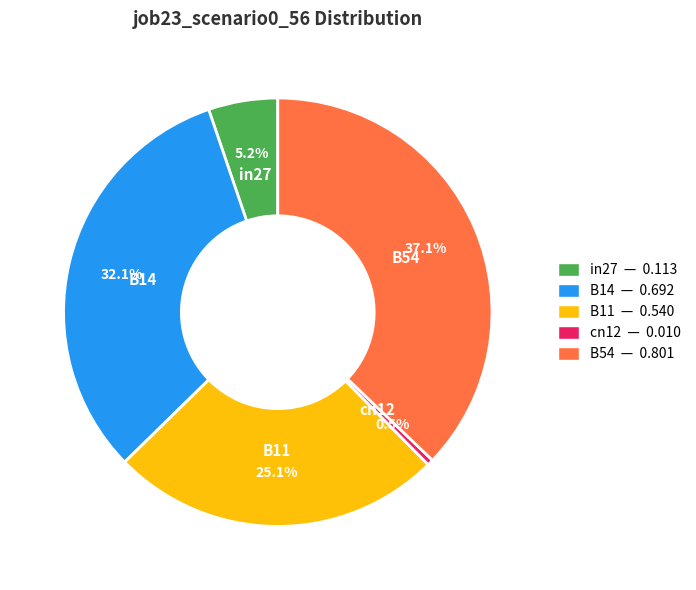

Is in27 the majority of the pie?

No